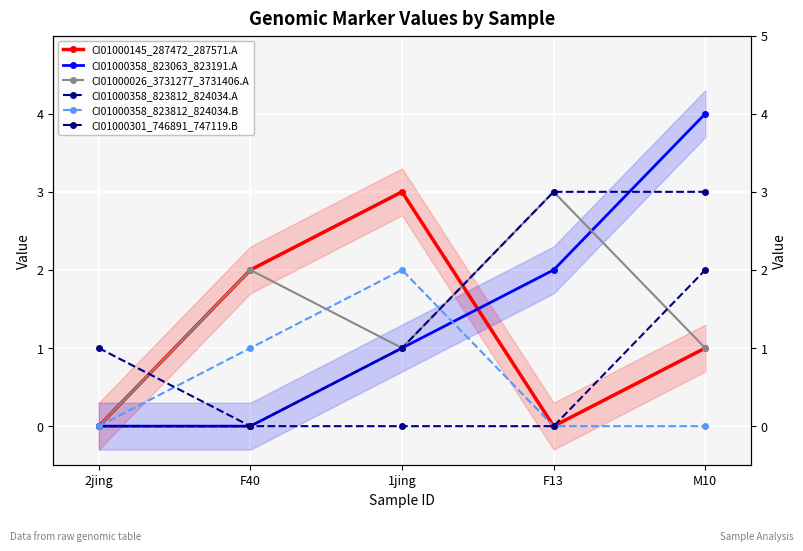

True or false: CI01000145_287472_287571.A has more than 1 points higher than both neighbors.

False